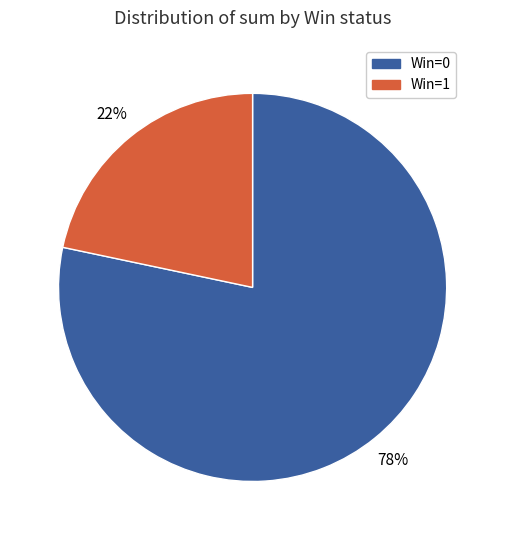

Which category has the biggest portion of the pie?

Win=0